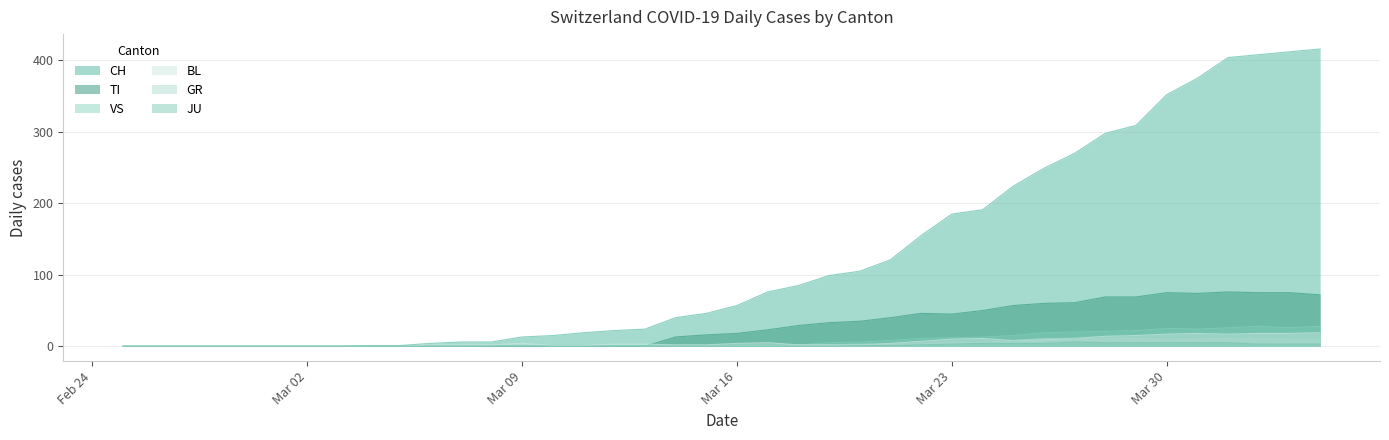

Between 2020-02-27 and 2020-03-08, which series saw the biggest shift?

CH